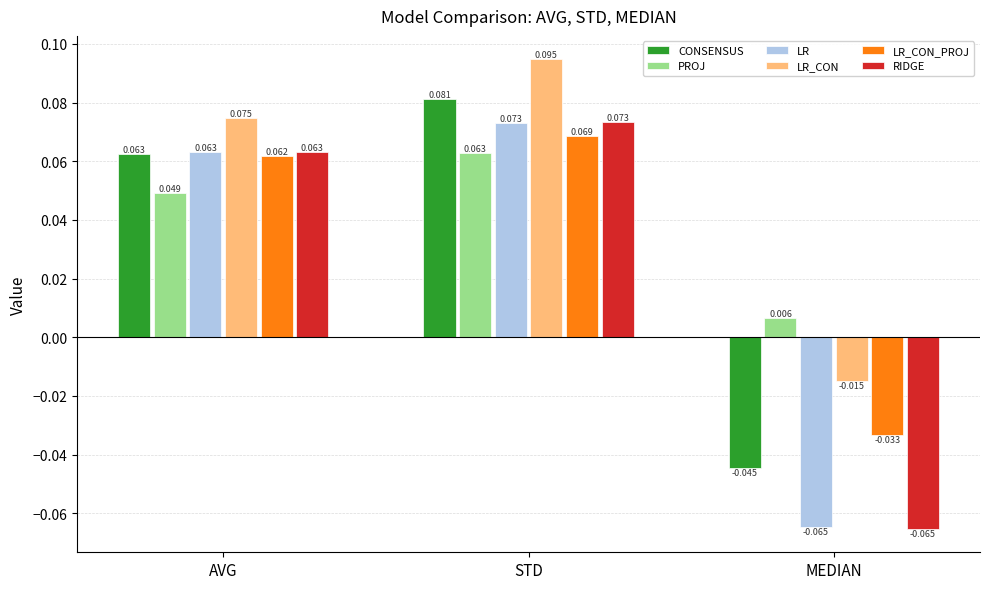

Does the chart contain stacked bars?

No